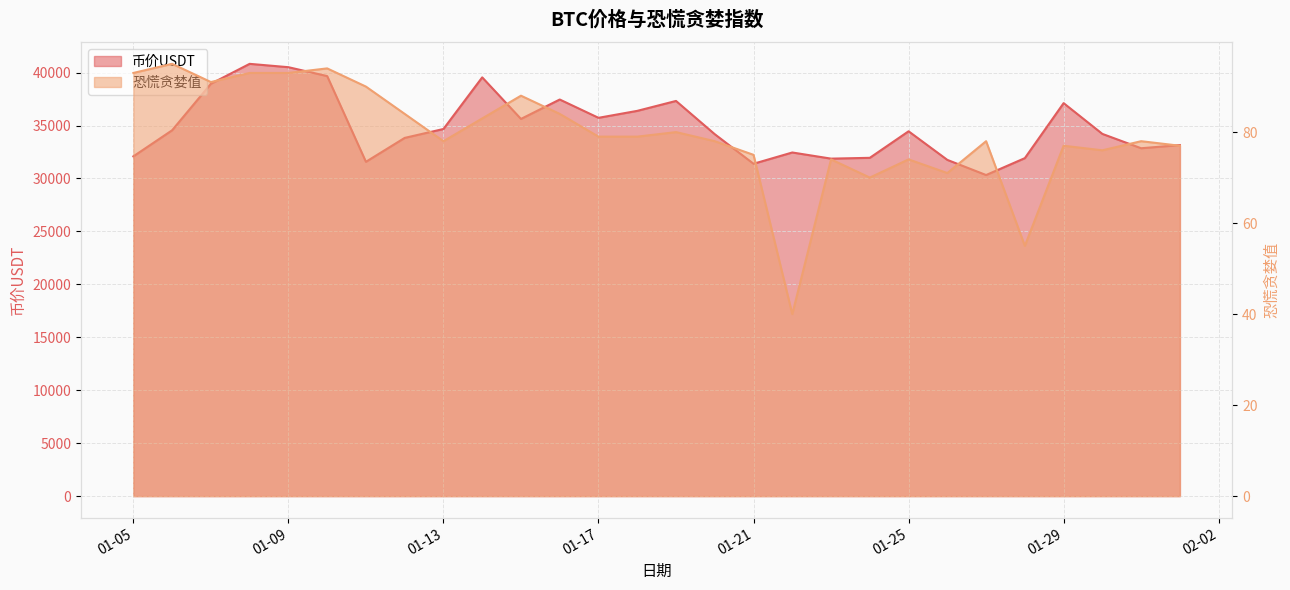

True or false: 币价USDT has more than 1 interior local peaks.

True